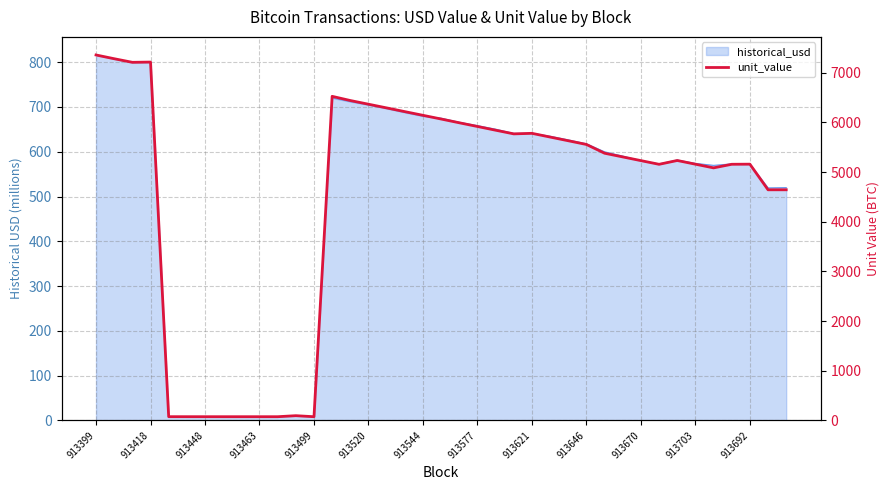

The value at 29 is 5306.5. True or false?

True